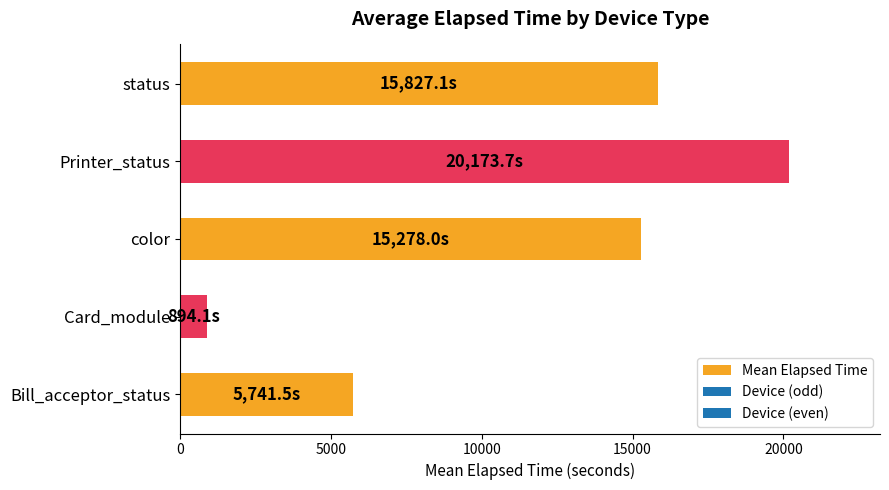

What is the ratio of the value at status to the value at Card_module?

17.7